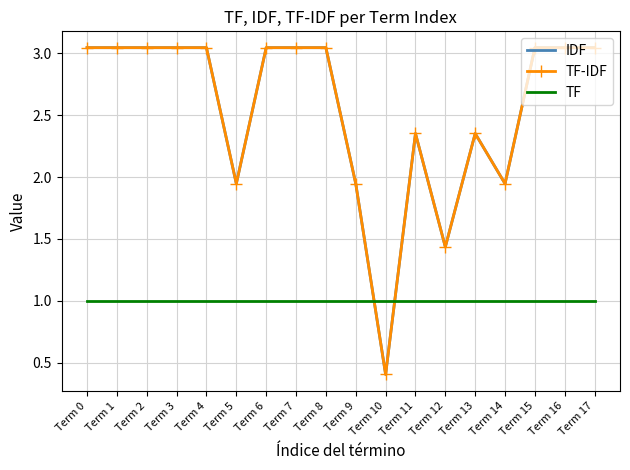

Reading right to left, list all the values displayed in this chart.

IDF: 3.0	3.0	3.0	1.9	2.4	1.4	2.4	0.4	1.9	3.0	3.0	3.0	1.9	3.0	3.0	3.0	3.0	3.0
TF-IDF: 3.0	3.0	3.0	1.9	2.4	1.4	2.4	0.4	1.9	3.0	3.0	3.0	1.9	3.0	3.0	3.0	3.0	3.0
TF: 1.0	1.0	1.0	1.0	1.0	1.0	1.0	1.0	1.0	1.0	1.0	1.0	1.0	1.0	1.0	1.0	1.0	1.0